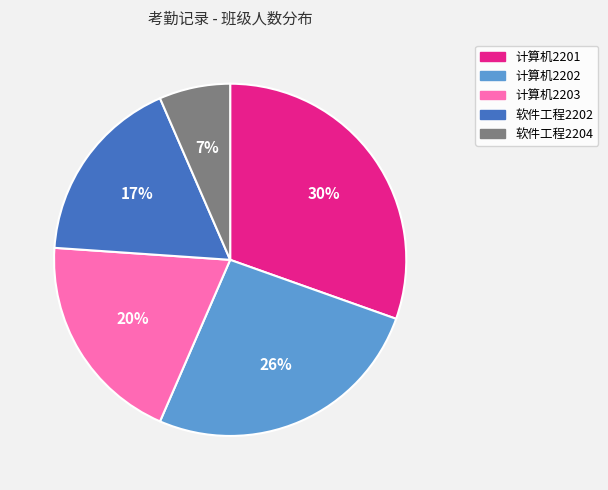

Rank the categories by value from highest to lowest.

计算机2201, 计算机2202, 计算机2203, 软件工程2202, 软件工程2204